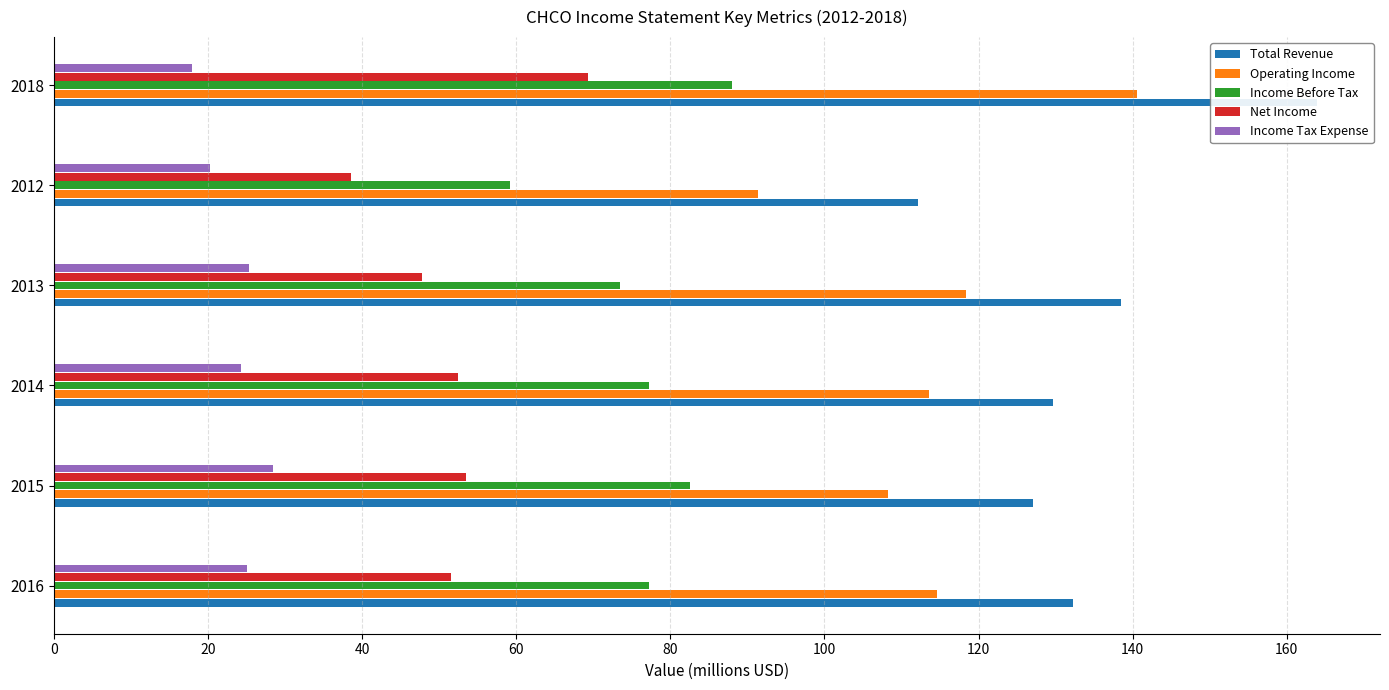

What is the lowest value of the Net Income series?

38.6